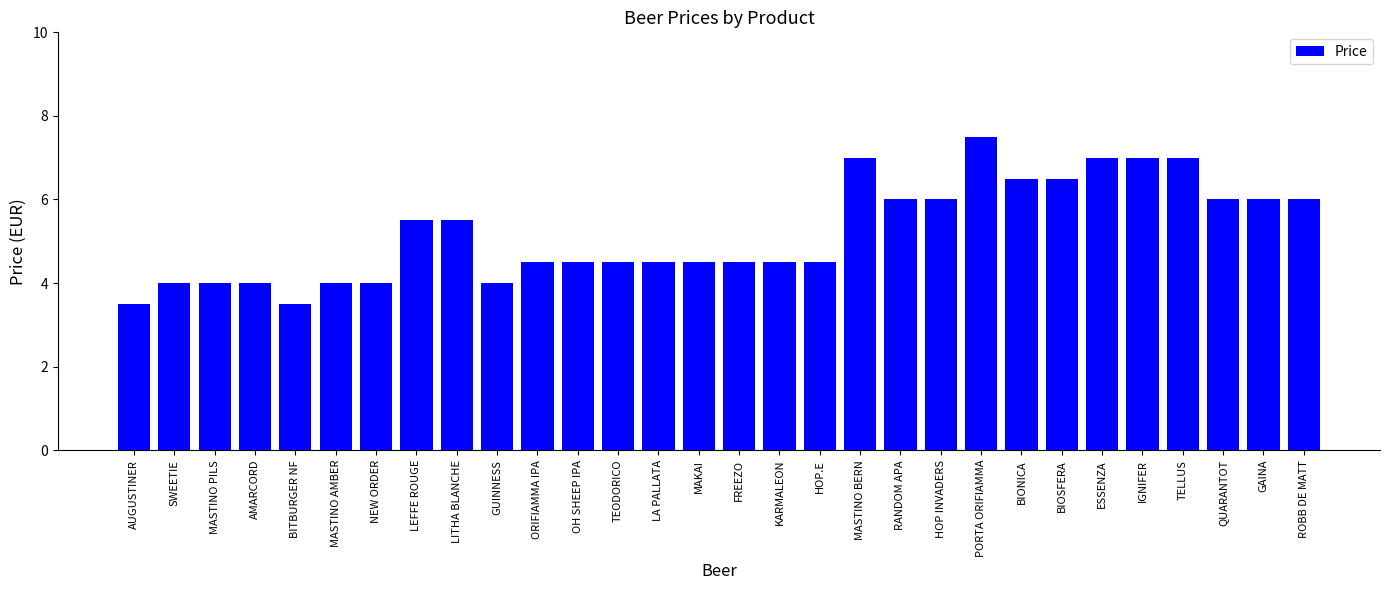

Which has a higher value, AUGUSTINER or QUARANTOT?

QUARANTOT